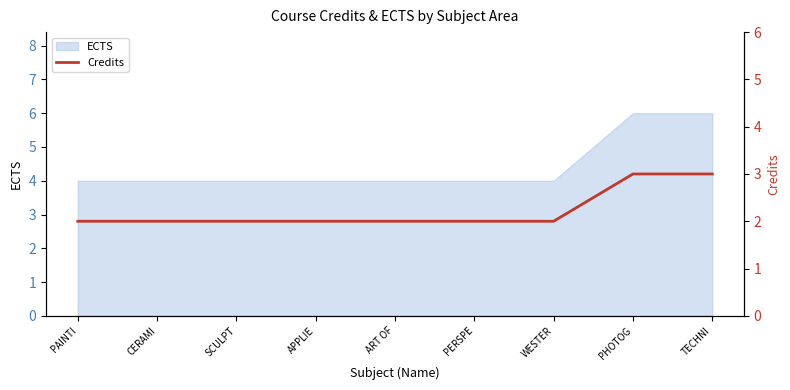

The value at PERSPE is 2. True or false?

True